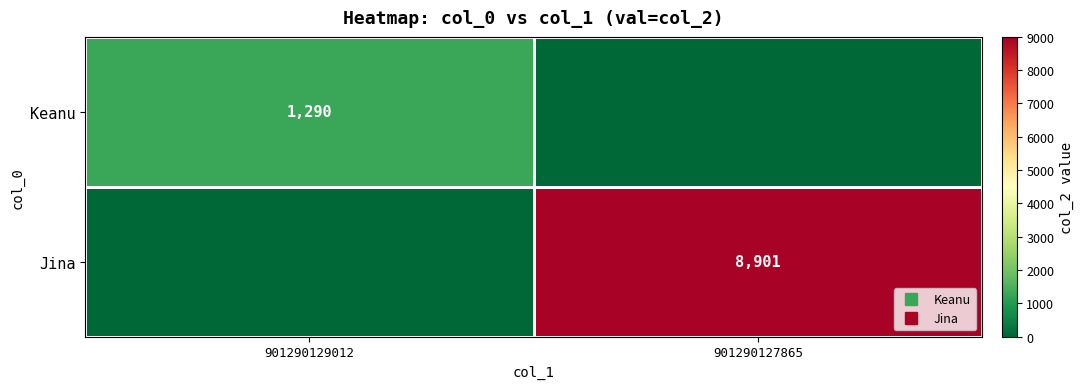

What is the total value across all series at 901290127865?

8901